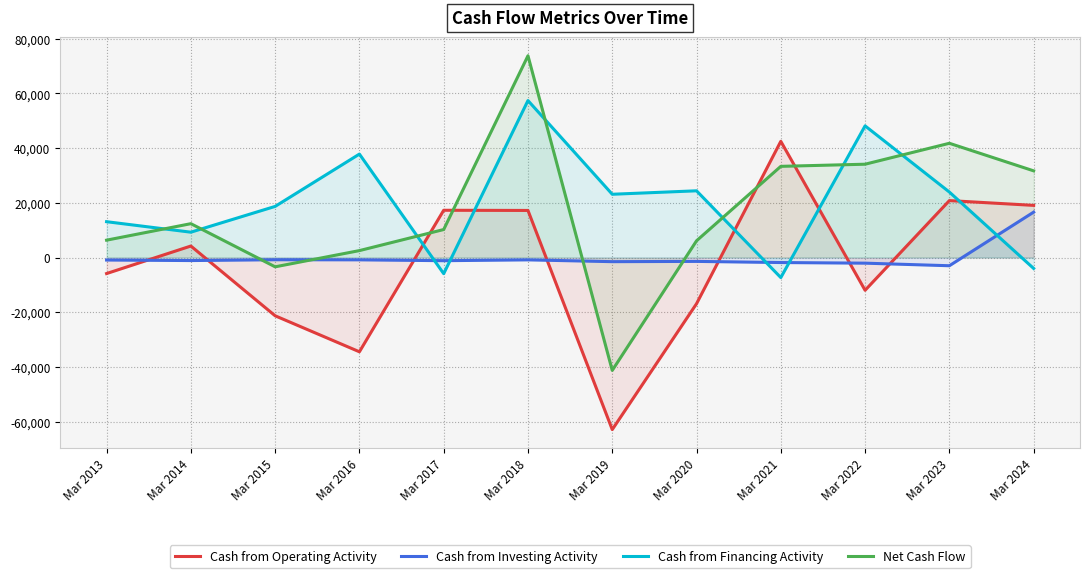

How many values in the Cash from Financing Activity series exceed 23131?

5